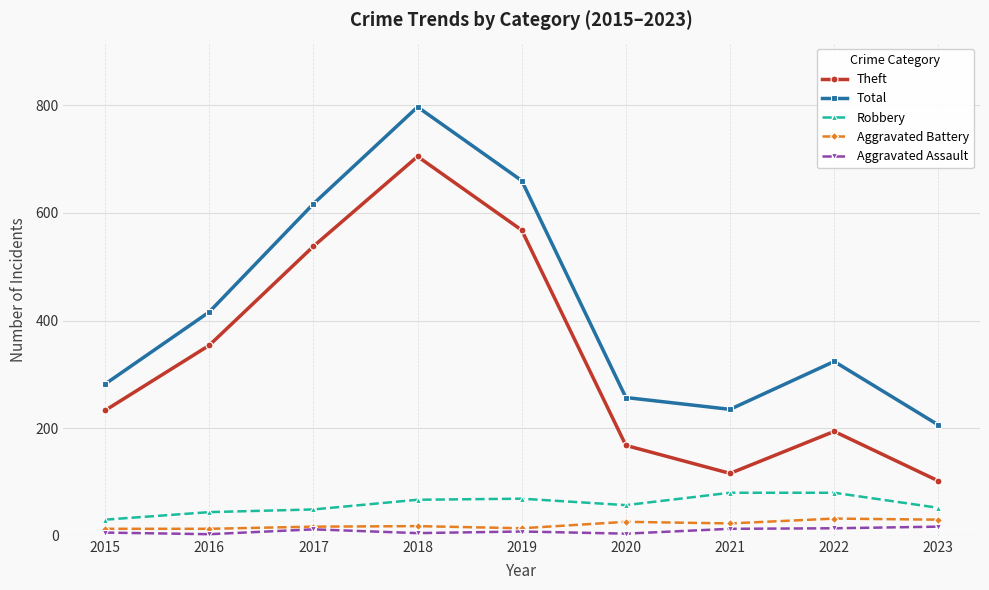

What is the spread (max minus min) of values at 2015?

276